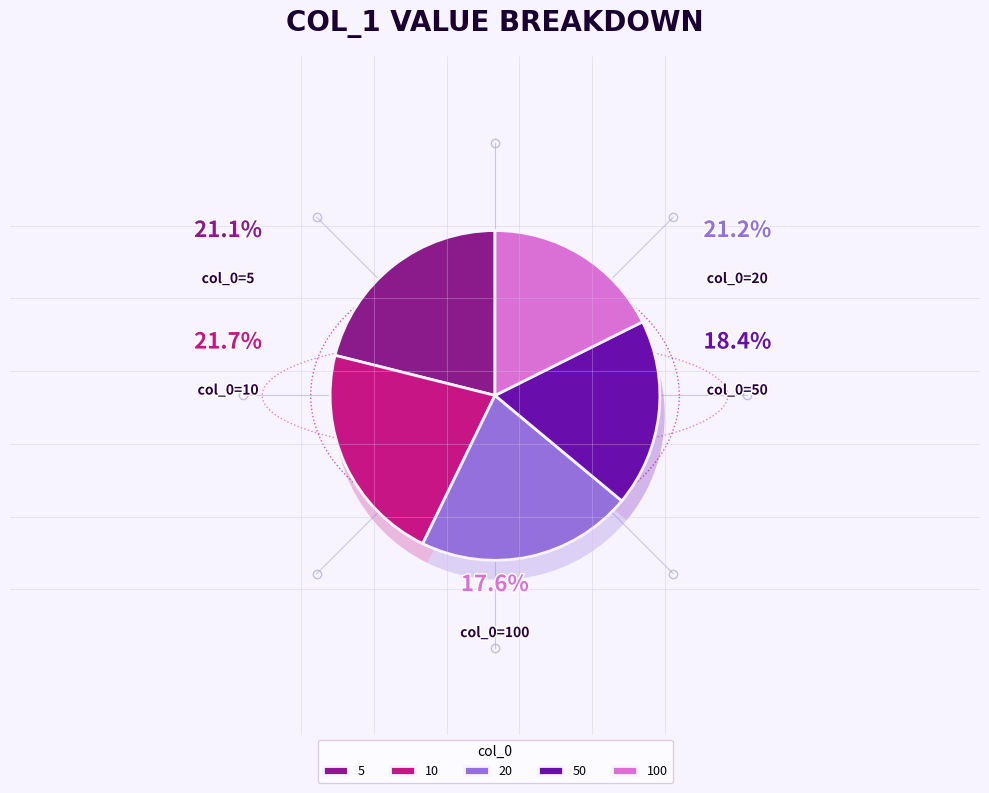

To the nearest percent, what is the average slice percentage?

20%